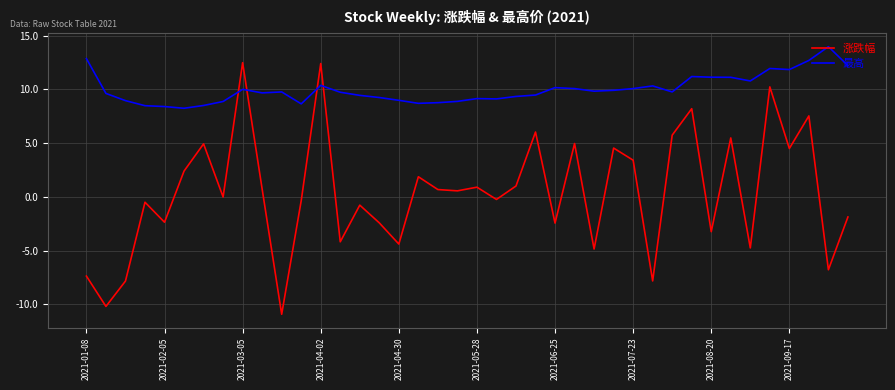

List the series in order of their overall mean, lowest first.

涨跌幅, 最高